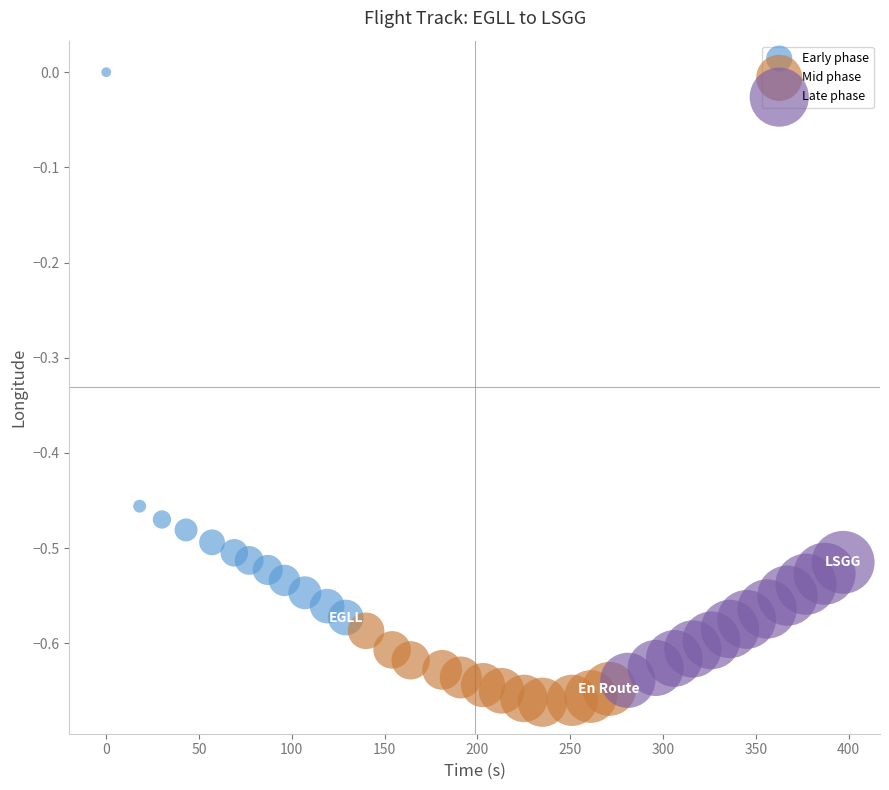

Which series has the largest Y range (max minus min)?

Early phase